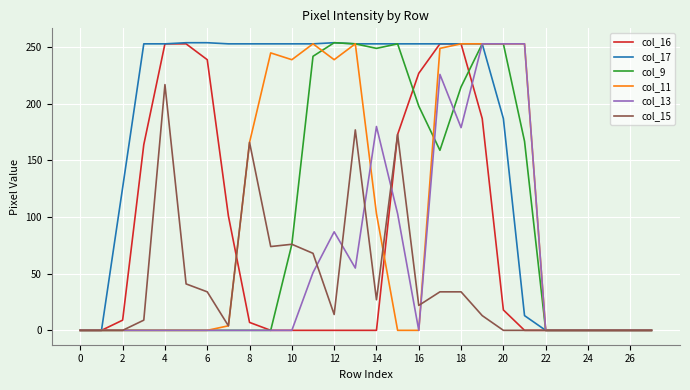

Does the chart have visible grid lines?

Yes